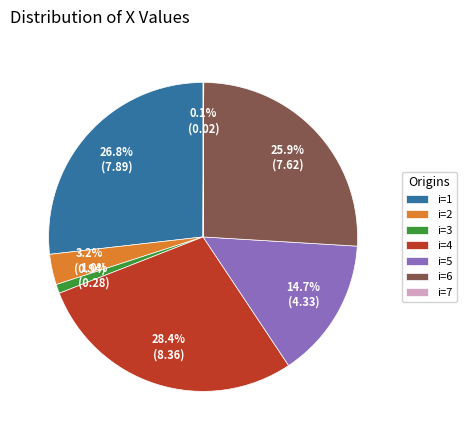

Is the sum of i=1 and i=2 greater than half?

No